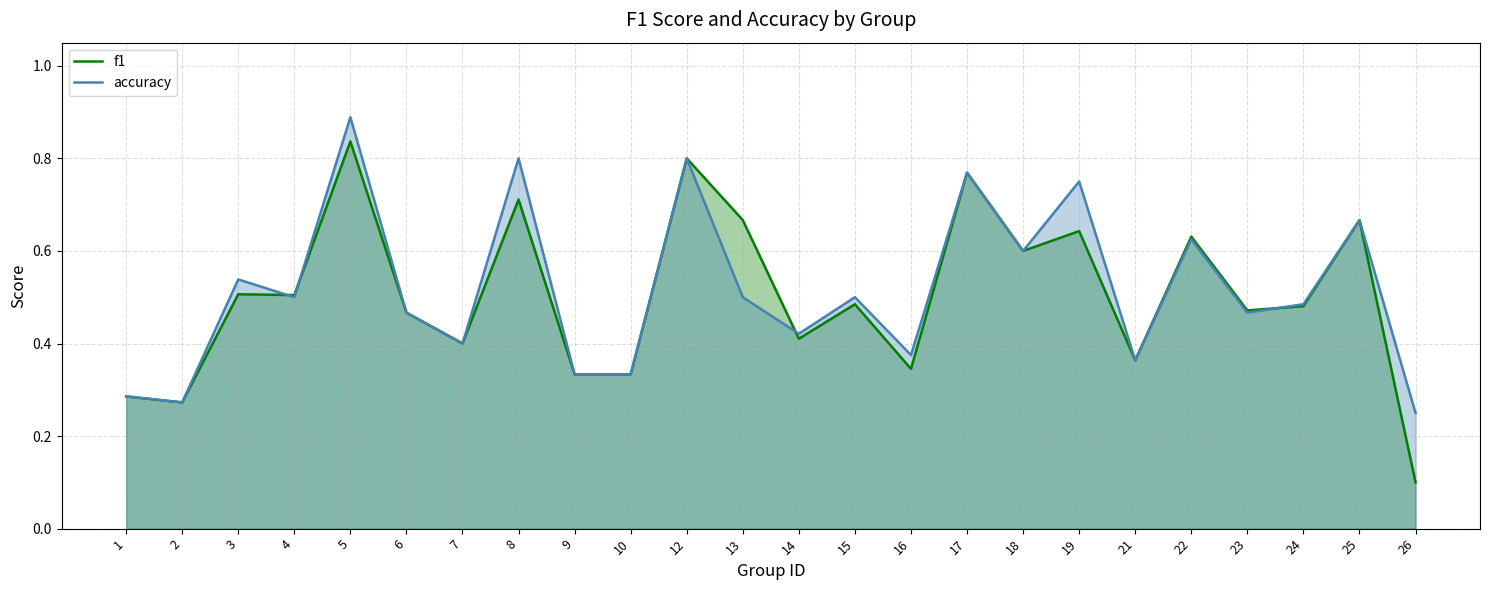

How many lines are shown in the chart?

2